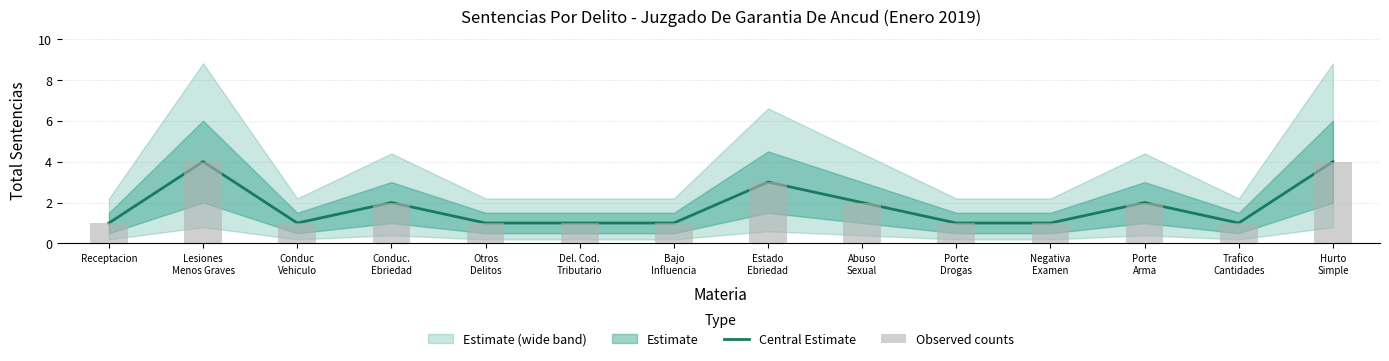

At Abuso
Sexual, list the series in order from largest to smallest.

Central Estimate, Observed counts